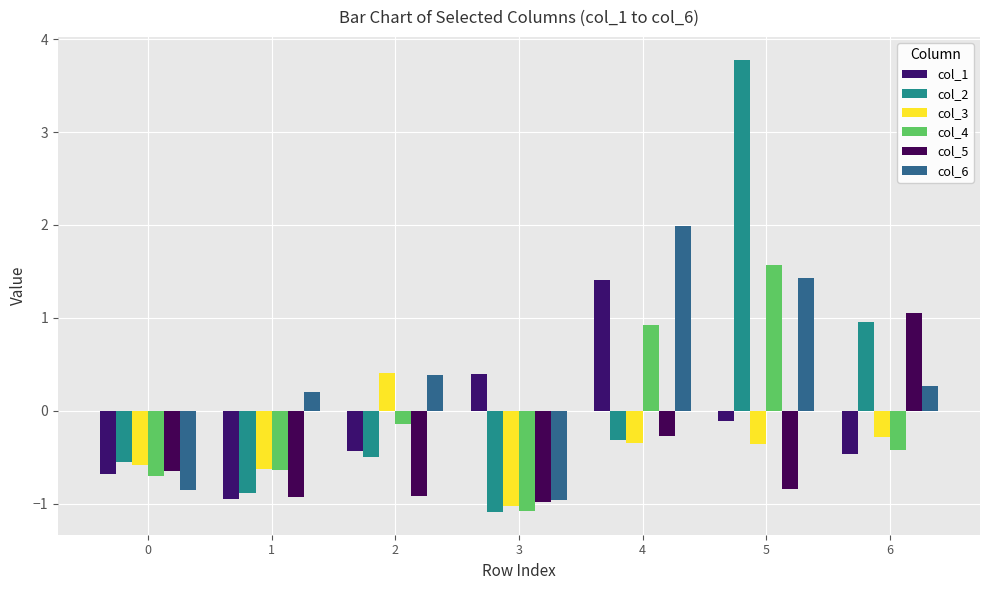

How many values in the col_4 series are below 0?

5